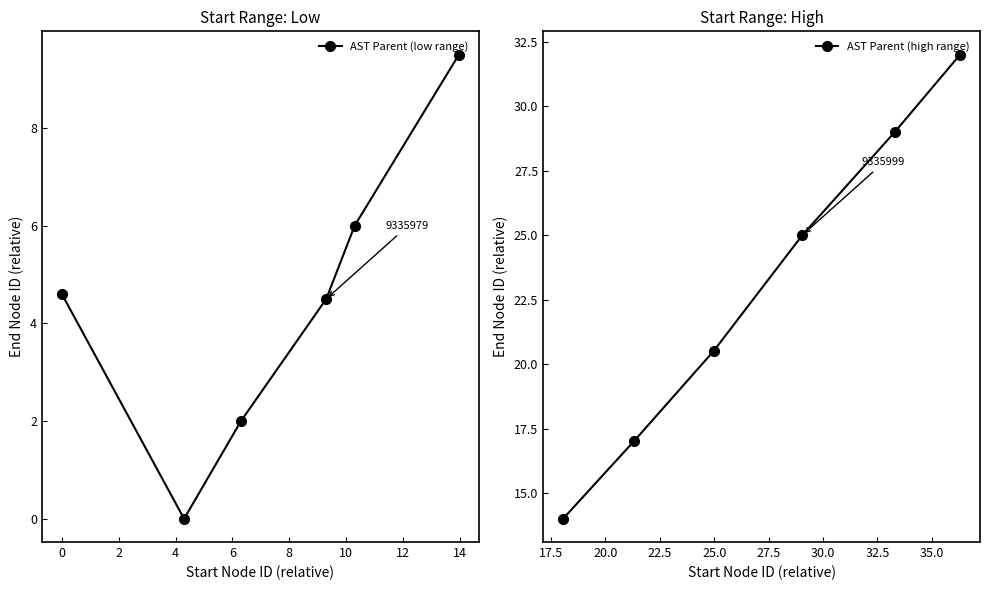

True or false: AST Parent (high range) has more than 2 interior local peaks.

False